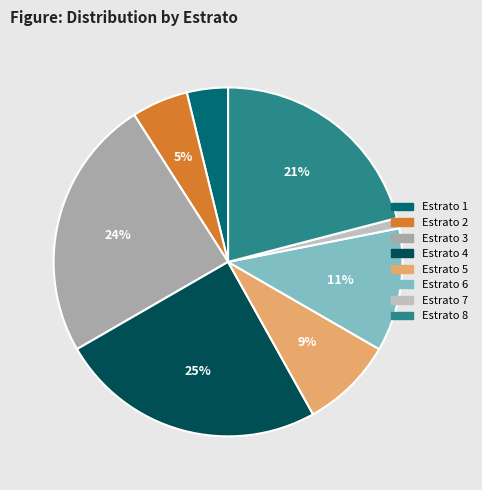

Is there a majority slice in this chart?

No